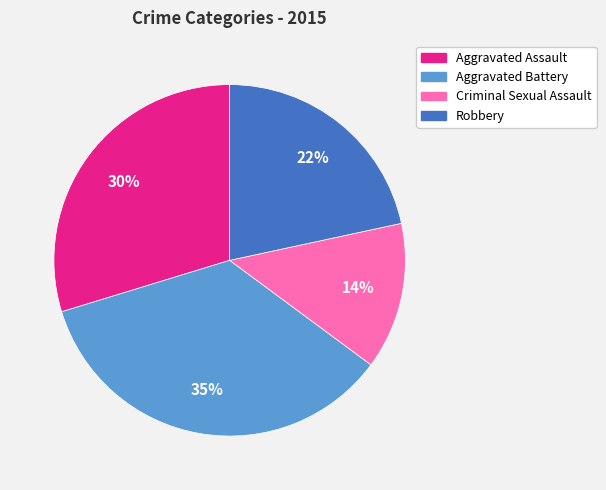

To the nearest percent, what is the average slice percentage?

25%